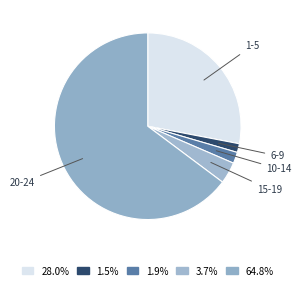

Count the number of slices in the pie.

5